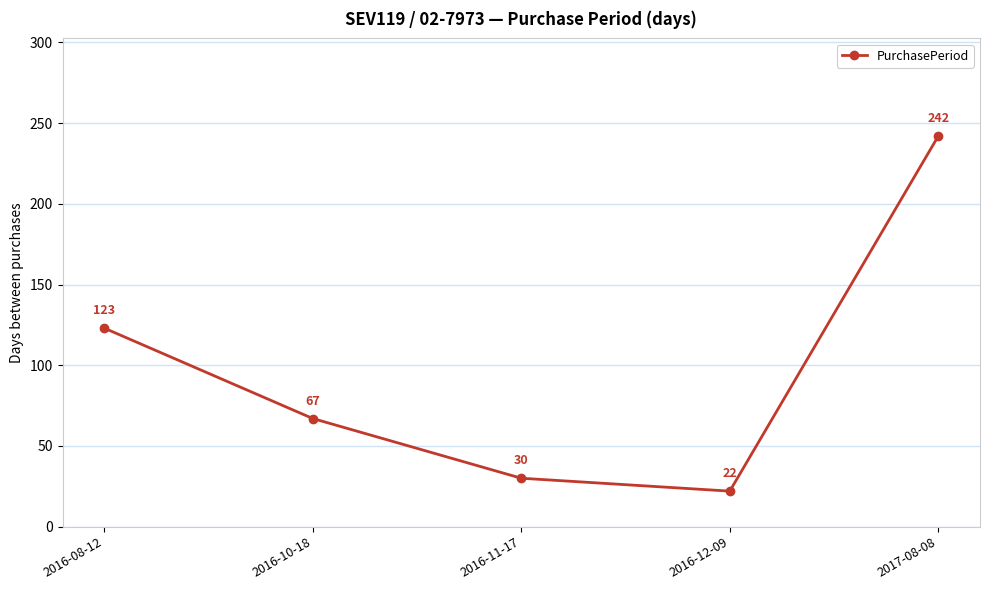

What is the difference between the values at 2016-11-17 and 2016-12-09?

8